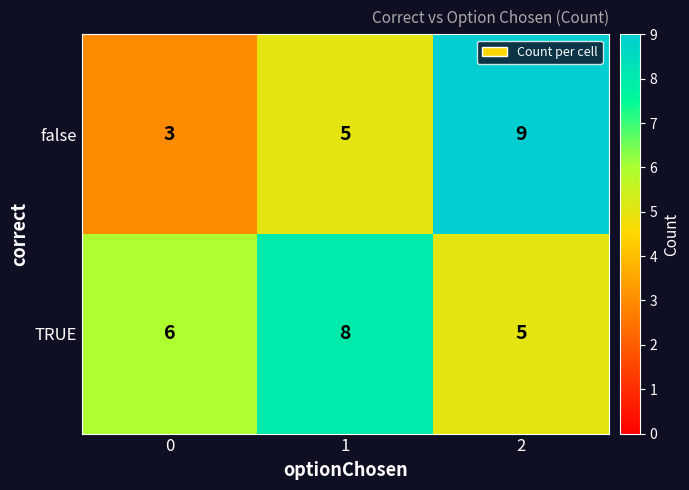

Which series has the largest total across all categories?

TRUE